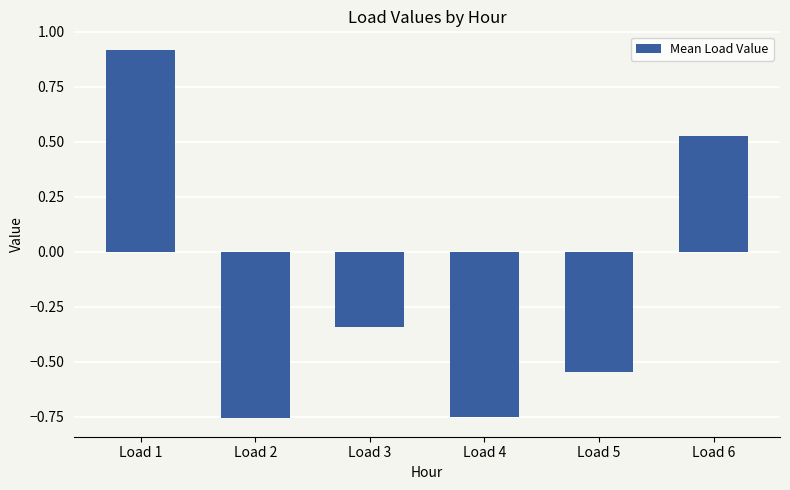

Between Load 2 and Load 1, which is larger?

Load 1